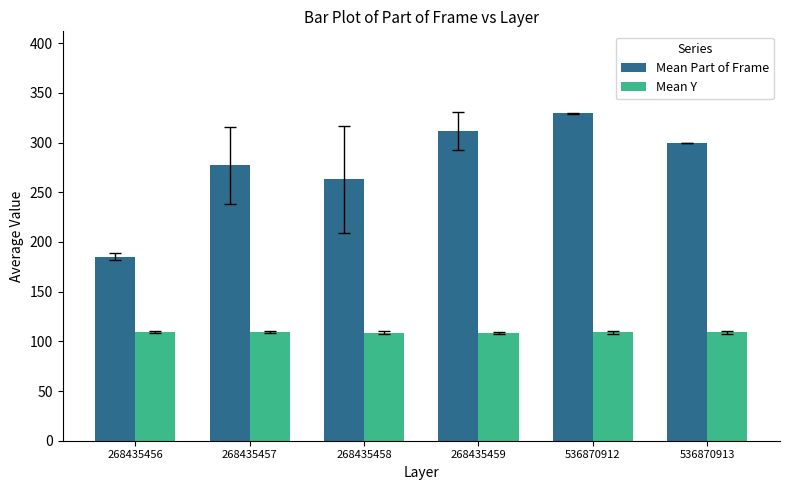

List the labels in order of Mean Part of Frame value, largest first.

536870912, 268435459, 536870913, 268435457, 268435458, 268435456